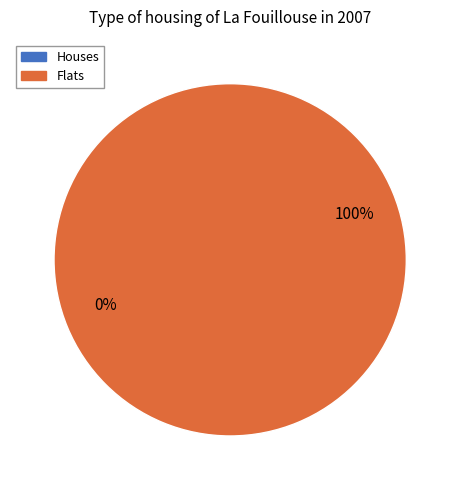

Rank the categories by value from lowest to highest.

0, 1